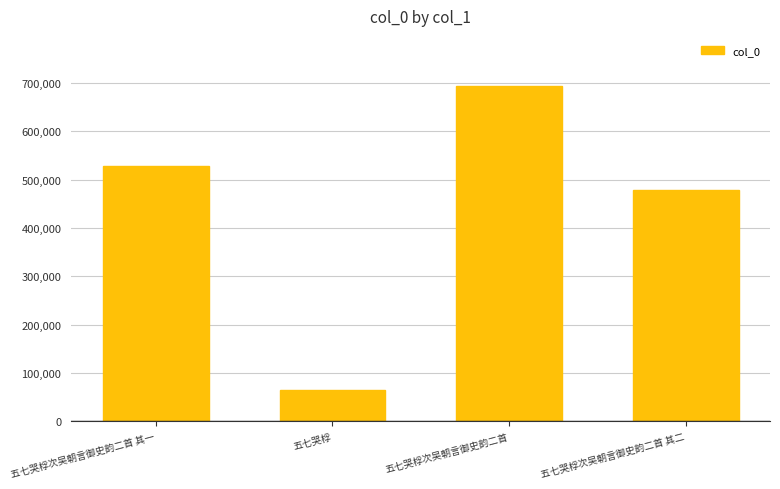

What is the value of the 3rd bar from the left?

693704